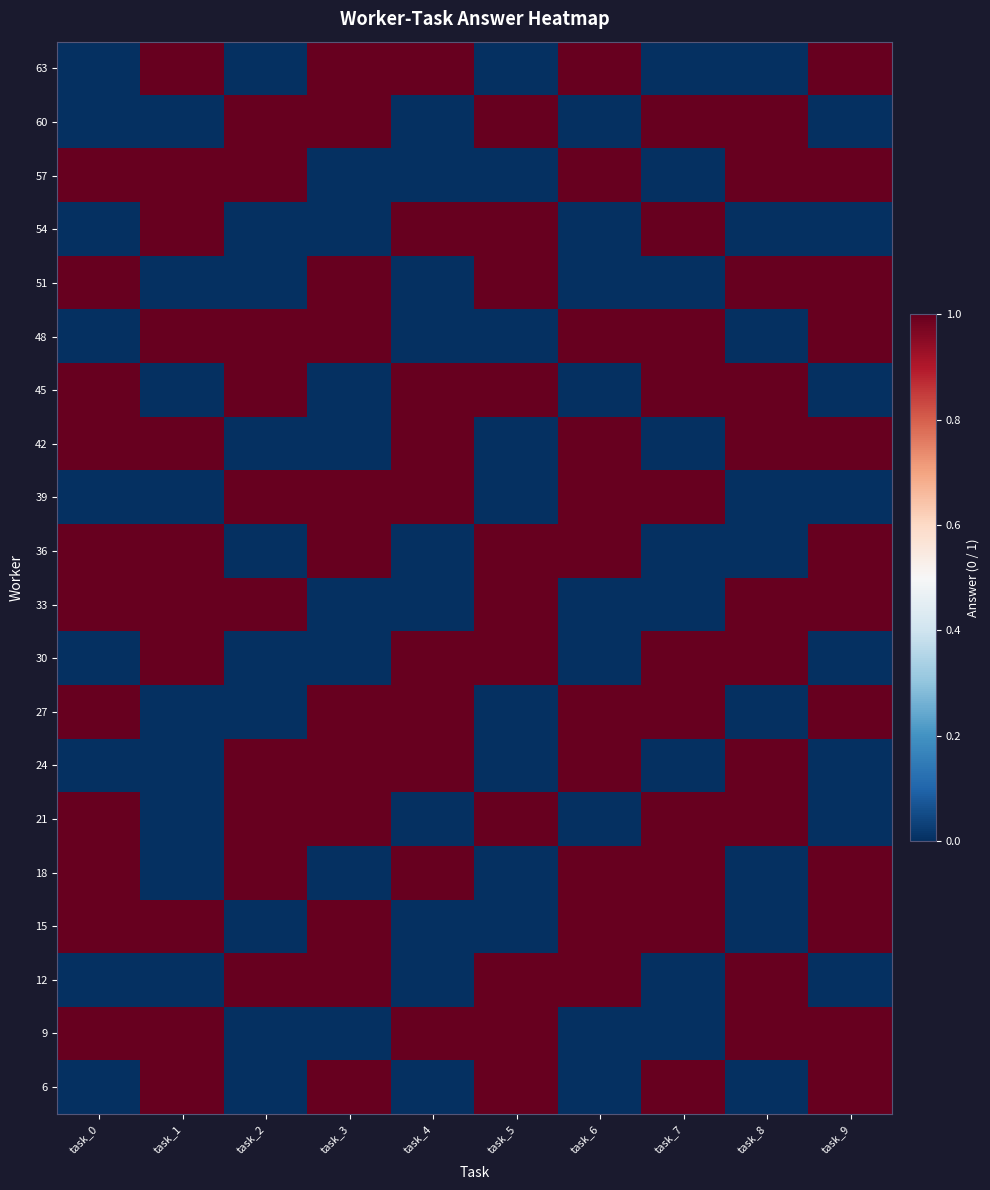

Reading right to left, extract all data points from this chart.

6: task_9=1	task_8=0	task_7=1	task_6=0	task_5=1	task_4=0	task_3=1	task_2=0	task_1=1	task_0=0
9: task_9=1	task_8=1	task_7=0	task_6=0	task_5=1	task_4=1	task_3=0	task_2=0	task_1=1	task_0=1
12: task_9=0	task_8=1	task_7=0	task_6=1	task_5=1	task_4=0	task_3=1	task_2=1	task_1=0	task_0=0
15: task_9=1	task_8=0	task_7=1	task_6=1	task_5=0	task_4=0	task_3=1	task_2=0	task_1=1	task_0=1
18: task_9=1	task_8=0	task_7=1	task_6=1	task_5=0	task_4=1	task_3=0	task_2=1	task_1=0	task_0=1
21: task_9=0	task_8=1	task_7=1	task_6=0	task_5=1	task_4=0	task_3=1	task_2=1	task_1=0	task_0=1
24: task_9=0	task_8=1	task_7=0	task_6=1	task_5=0	task_4=1	task_3=1	task_2=1	task_1=0	task_0=0
27: task_9=1	task_8=0	task_7=1	task_6=1	task_5=0	task_4=1	task_3=1	task_2=0	task_1=0	task_0=1
30: task_9=0	task_8=1	task_7=1	task_6=0	task_5=1	task_4=1	task_3=0	task_2=0	task_1=1	task_0=0
33: task_9=1	task_8=1	task_7=0	task_6=0	task_5=1	task_4=0	task_3=0	task_2=1	task_1=1	task_0=1
36: task_9=1	task_8=0	task_7=0	task_6=1	task_5=1	task_4=0	task_3=1	task_2=0	task_1=1	task_0=1
39: task_9=0	task_8=0	task_7=1	task_6=1	task_5=0	task_4=1	task_3=1	task_2=1	task_1=0	task_0=0
42: task_9=1	task_8=1	task_7=0	task_6=1	task_5=0	task_4=1	task_3=0	task_2=0	task_1=1	task_0=1
45: task_9=0	task_8=1	task_7=1	task_6=0	task_5=1	task_4=1	task_3=0	task_2=1	task_1=0	task_0=1
48: task_9=1	task_8=0	task_7=1	task_6=1	task_5=0	task_4=0	task_3=1	task_2=1	task_1=1	task_0=0
51: task_9=1	task_8=1	task_7=0	task_6=0	task_5=1	task_4=0	task_3=1	task_2=0	task_1=0	task_0=1
54: task_9=0	task_8=0	task_7=1	task_6=0	task_5=1	task_4=1	task_3=0	task_2=0	task_1=1	task_0=0
57: task_9=1	task_8=1	task_7=0	task_6=1	task_5=0	task_4=0	task_3=0	task_2=1	task_1=1	task_0=1
60: task_9=0	task_8=1	task_7=1	task_6=0	task_5=1	task_4=0	task_3=1	task_2=1	task_1=0	task_0=0
63: task_9=1	task_8=0	task_7=0	task_6=1	task_5=0	task_4=1	task_3=1	task_2=0	task_1=1	task_0=0